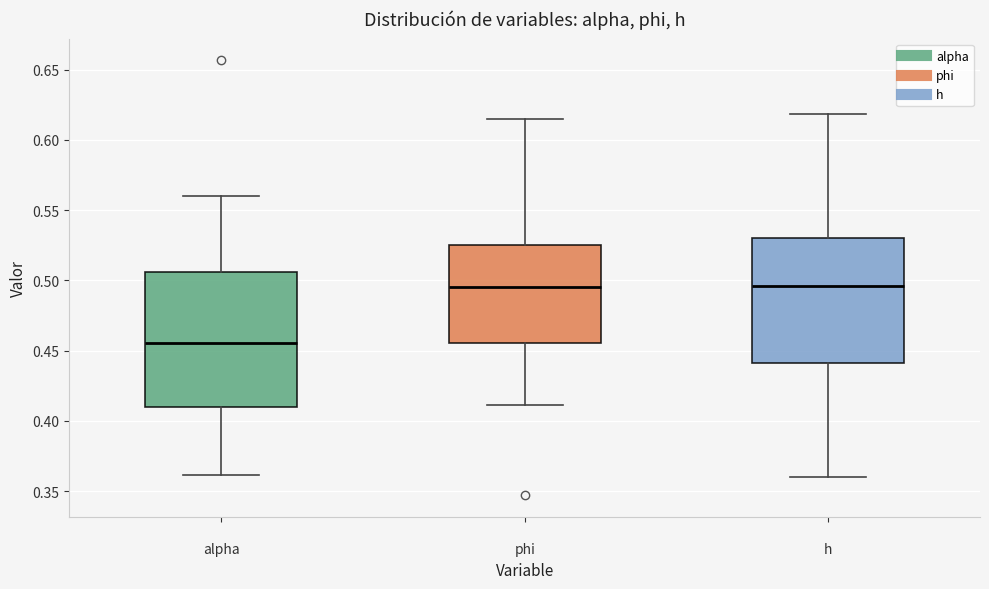

Reading left to right, transcribe this box plot: for each box, give where its median line is, the range the box spans, and where its two whiskers end, as read against the y-axis. The values are not printed on the chart, so give them approximately, as read against the axis.

alpha: median 0.455, box 0.410 to 0.505, whiskers 0.360 to 0.560
phi: median 0.495, box 0.455 to 0.525, whiskers 0.410 to 0.615
h: median 0.495, box 0.440 to 0.530, whiskers 0.360 to 0.620